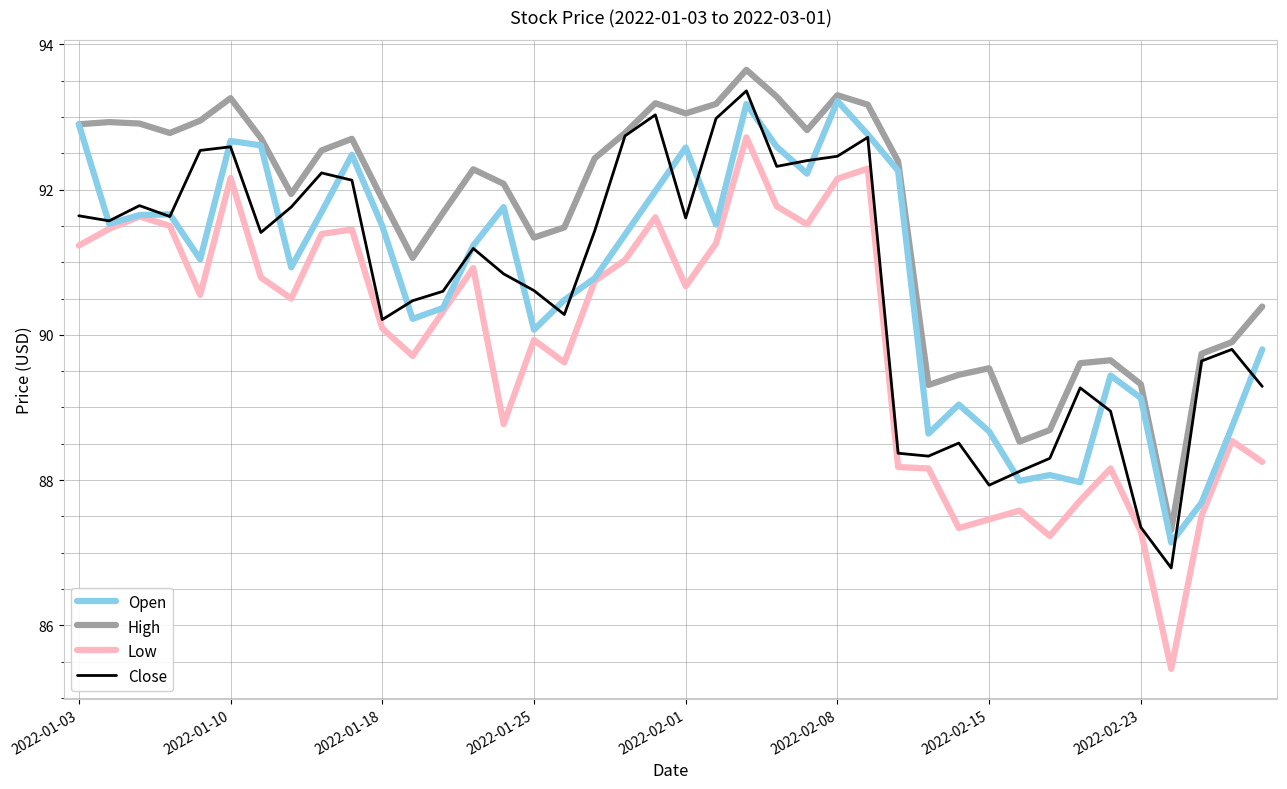

What is the difference between the maximum and second lowest values in the Close series?

6.0